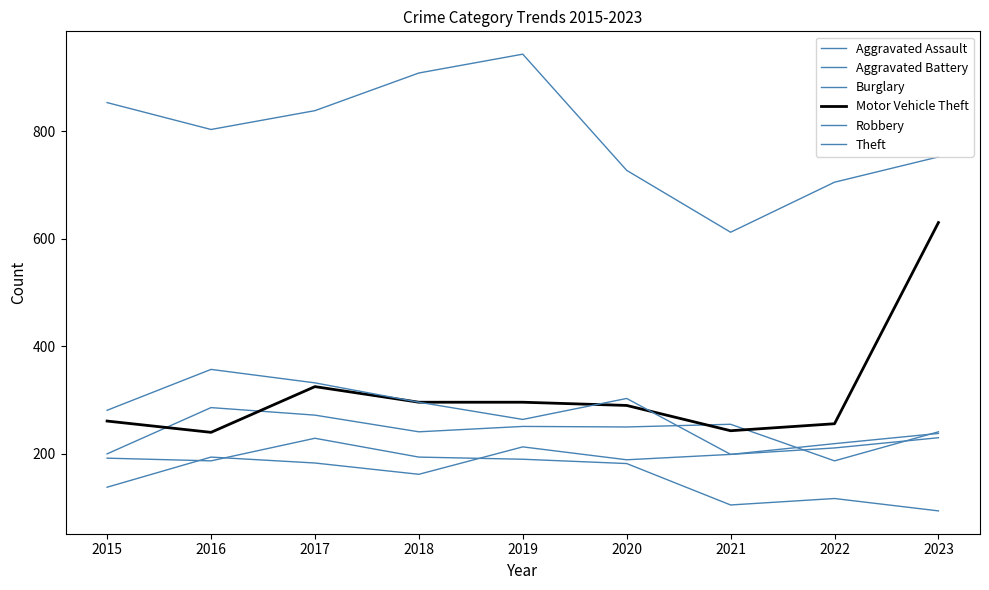

Is this an area chart (filled region under the line)?

No